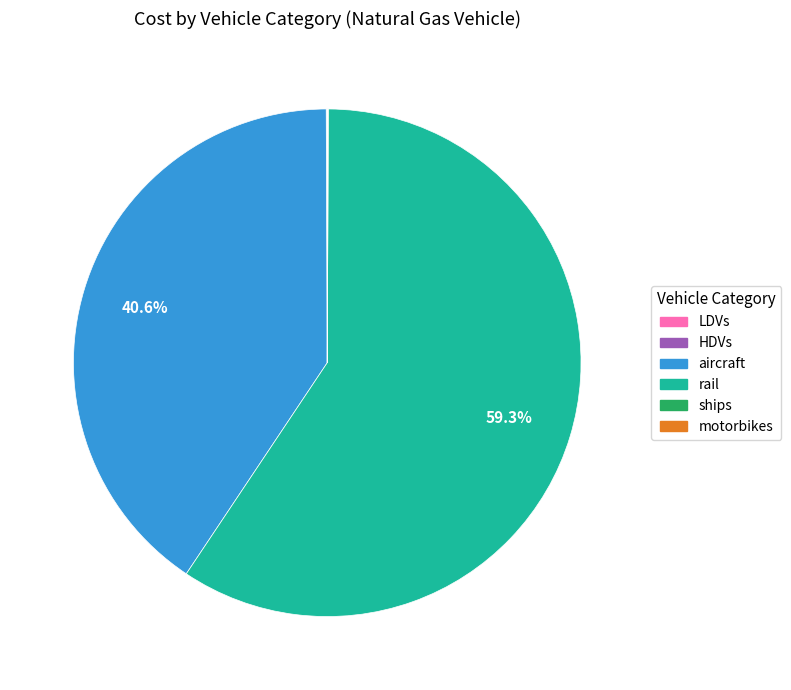

What percentage is the rail slice, to the nearest percent?

59%